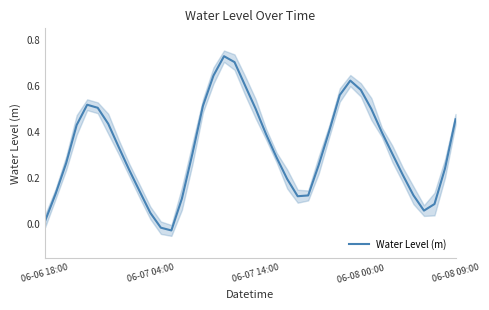

How many interior local valleys (lower than both neighbors) does the data have?

3